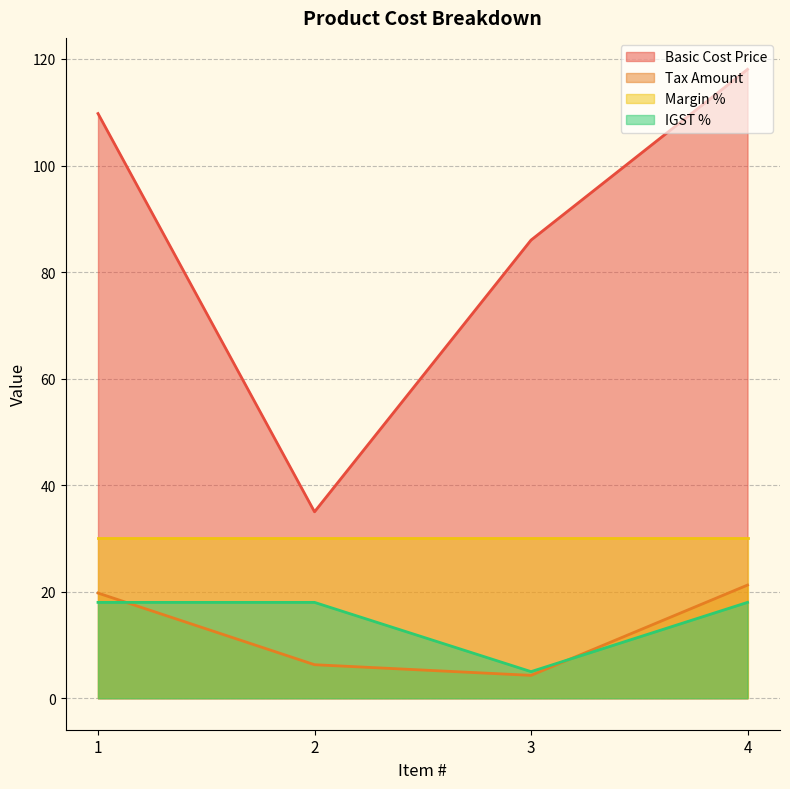

What is the total value across all series at 3?

125.3